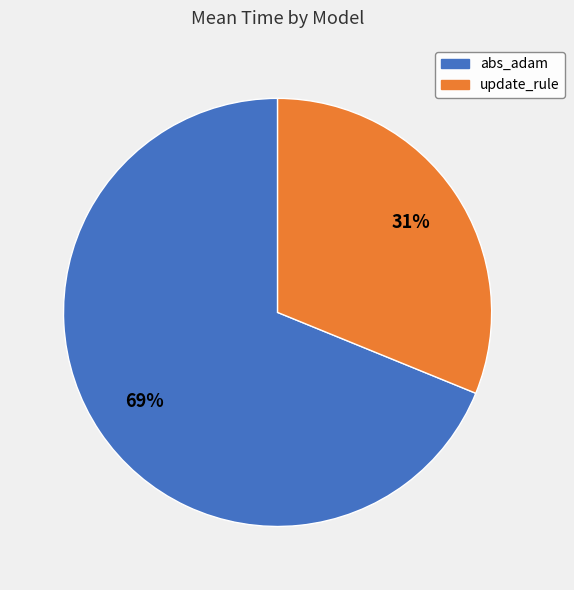

How many slices are in this pie chart?

2